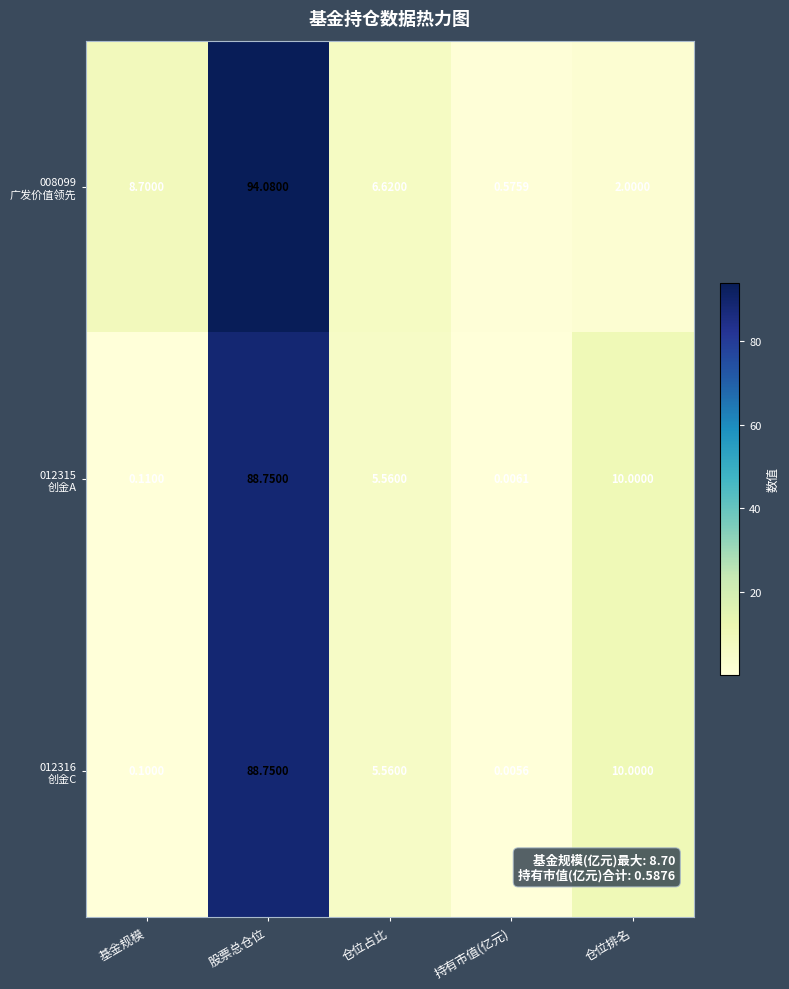

At which category is the sum across all series the highest?

股票总仓位